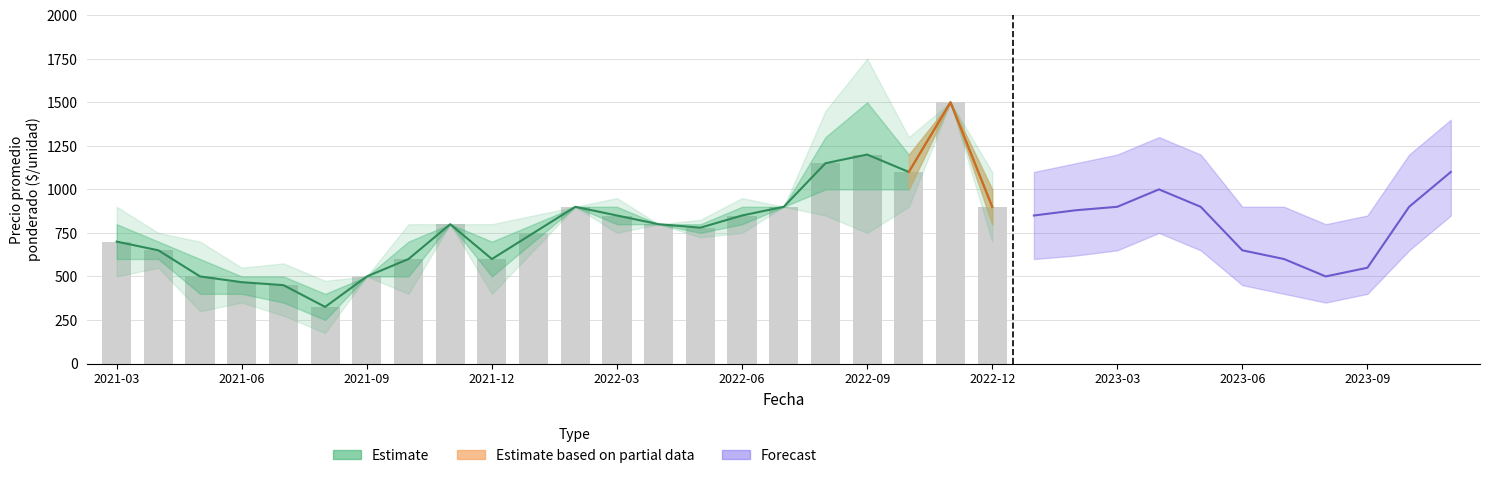

How many categories are shown in the chart?

22